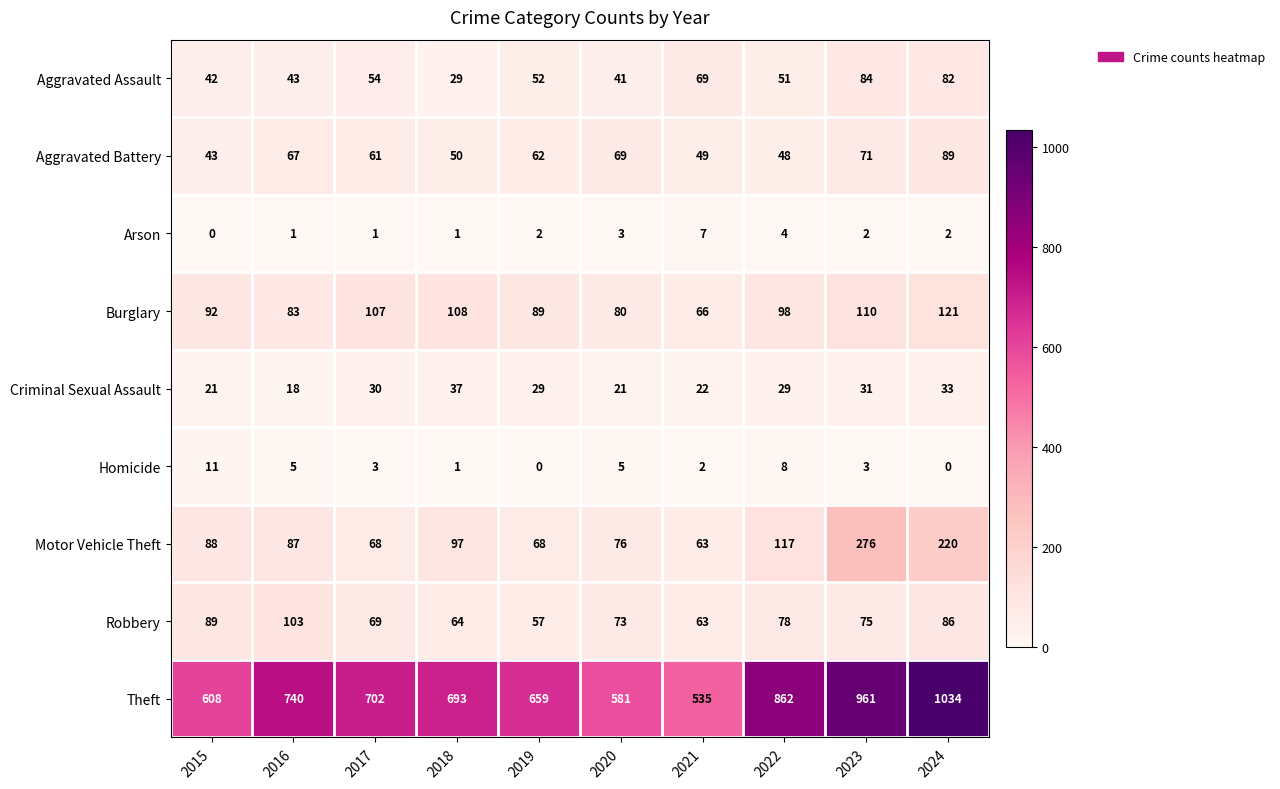

What is the difference between the Arson values at 2022 and 2018?

3